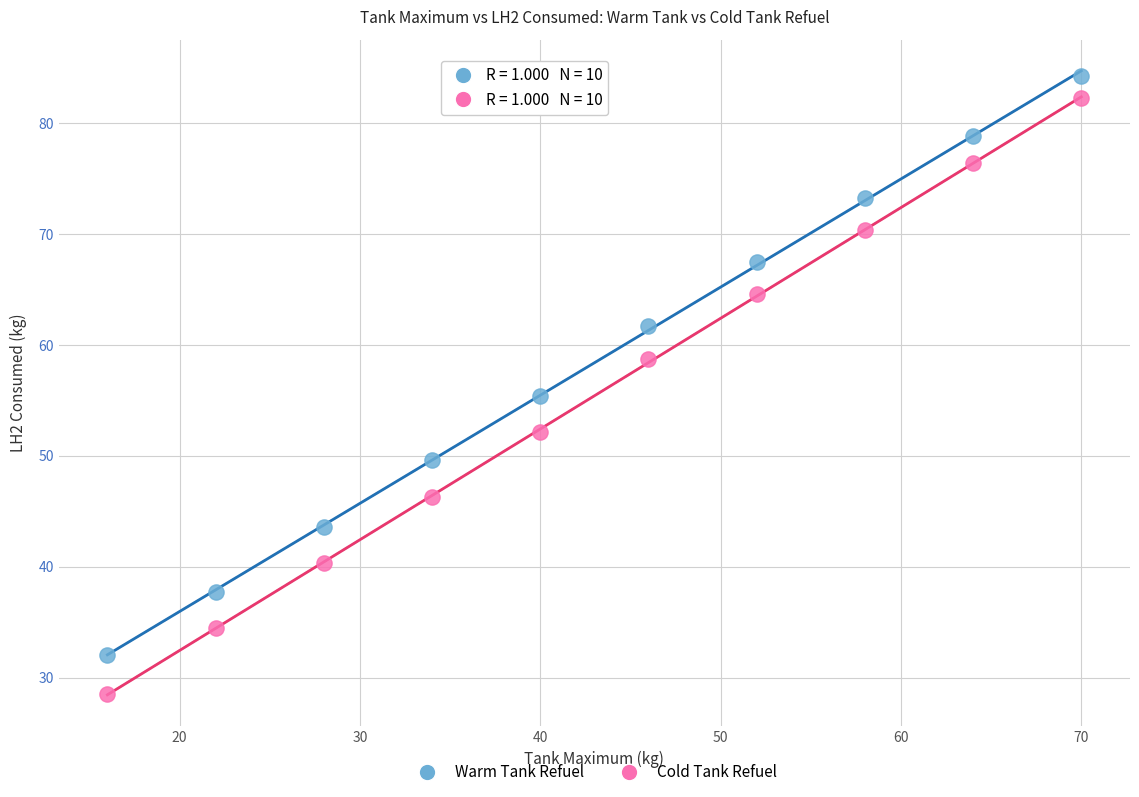

Which series contains the lowest Y value?

Cold Tank Refuel